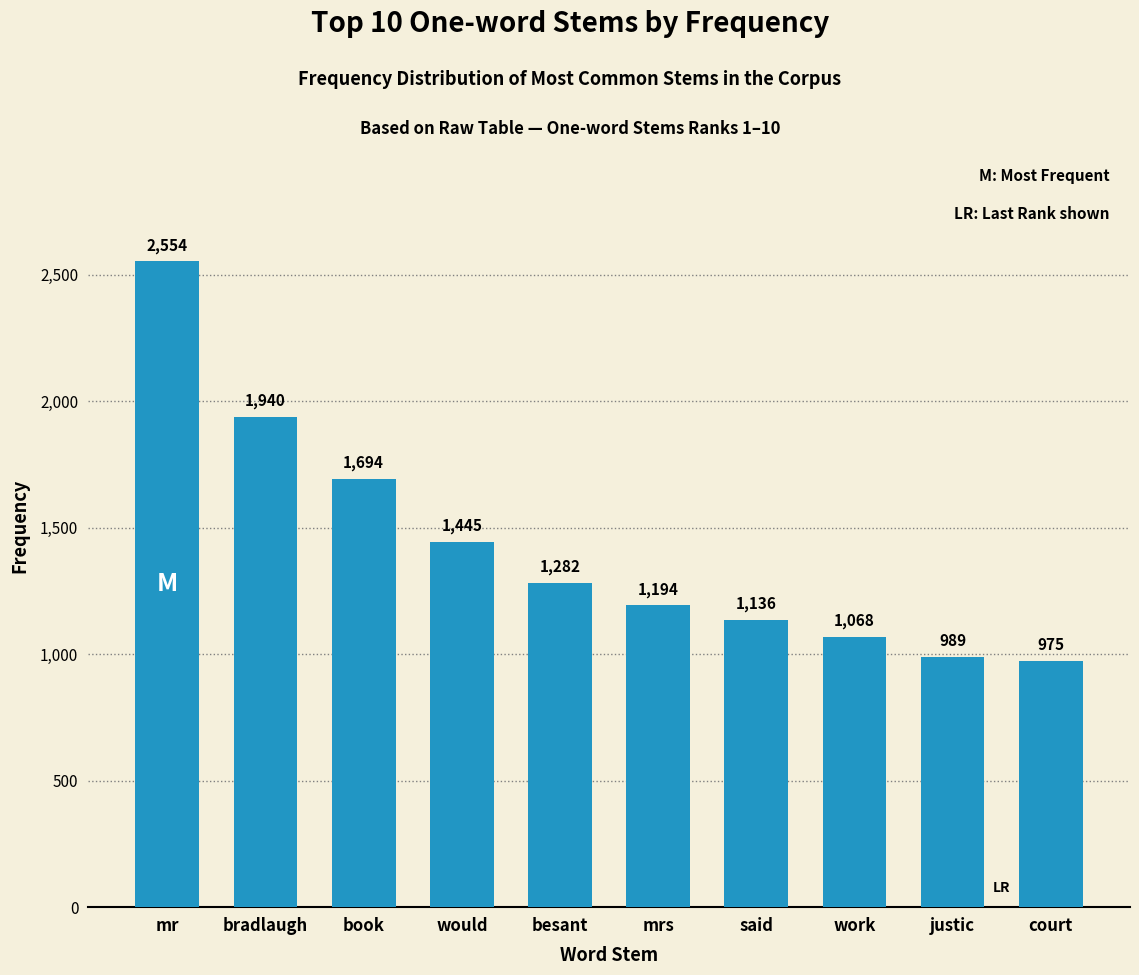

Reading right to left, list all the values displayed in this chart.

court=975	justic=989	work=1068	said=1136	mrs=1194	besant=1282	would=1445	book=1694	bradlaugh=1940	mr=2554